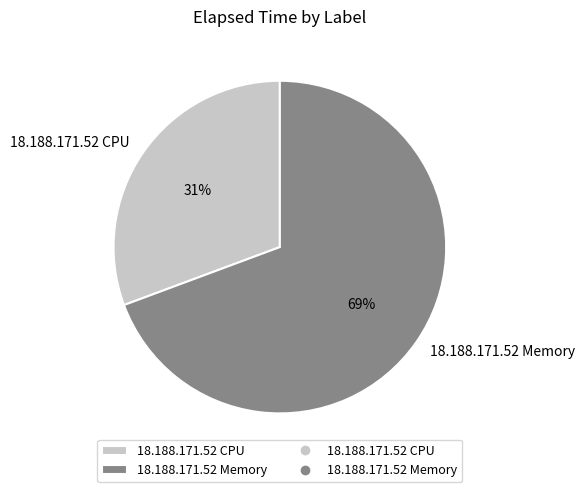

How many slices are in this pie chart?

2